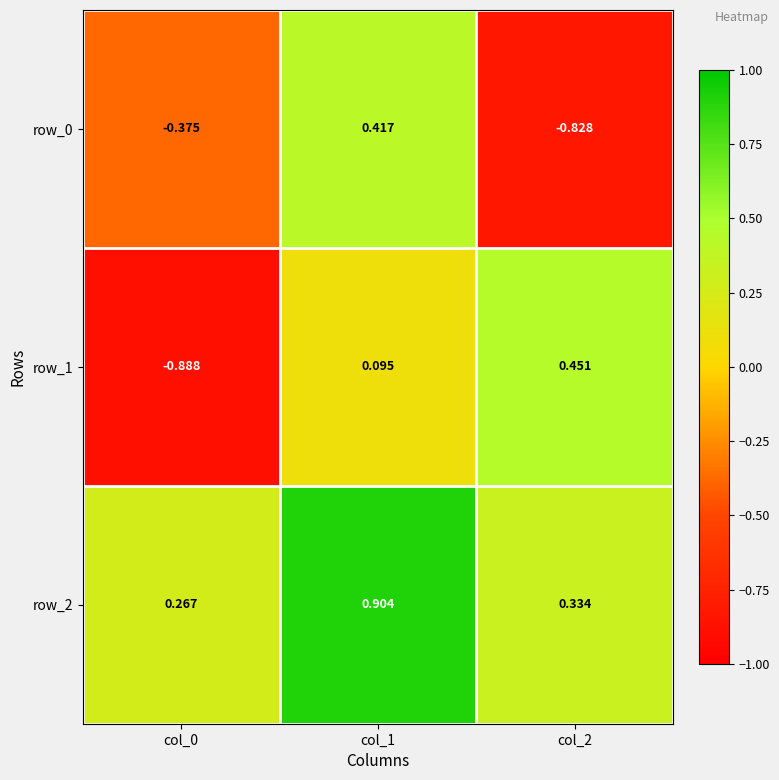

Which series has the widest spread of values?

row_1